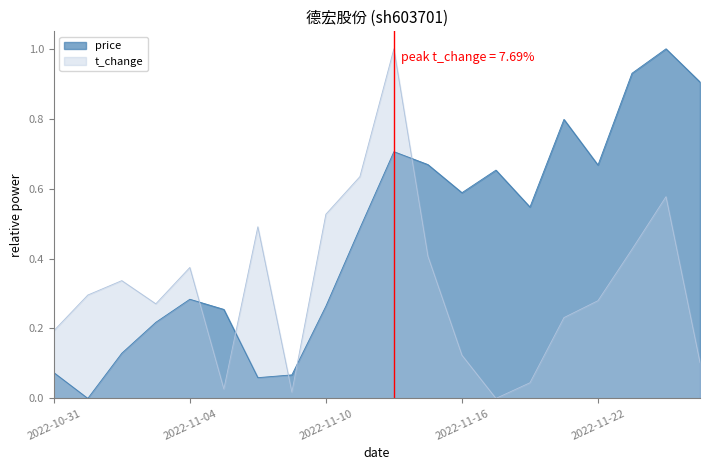

What position from the left is 2022-11-11?

10